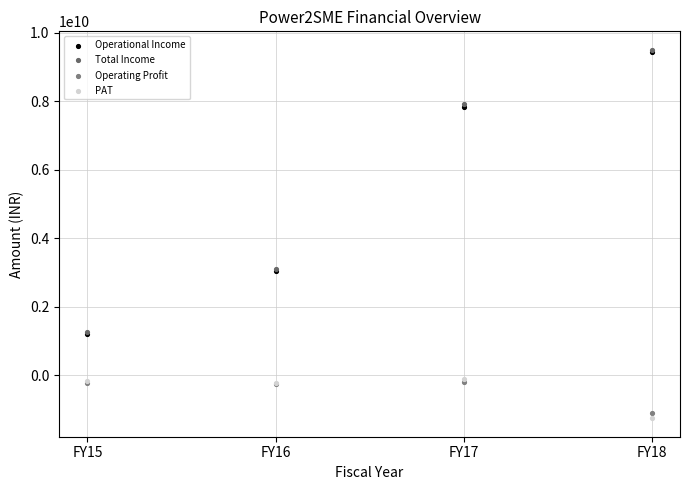

What are all the series names shown in the legend?

Operational Income, Total Income, Operating Profit, PAT